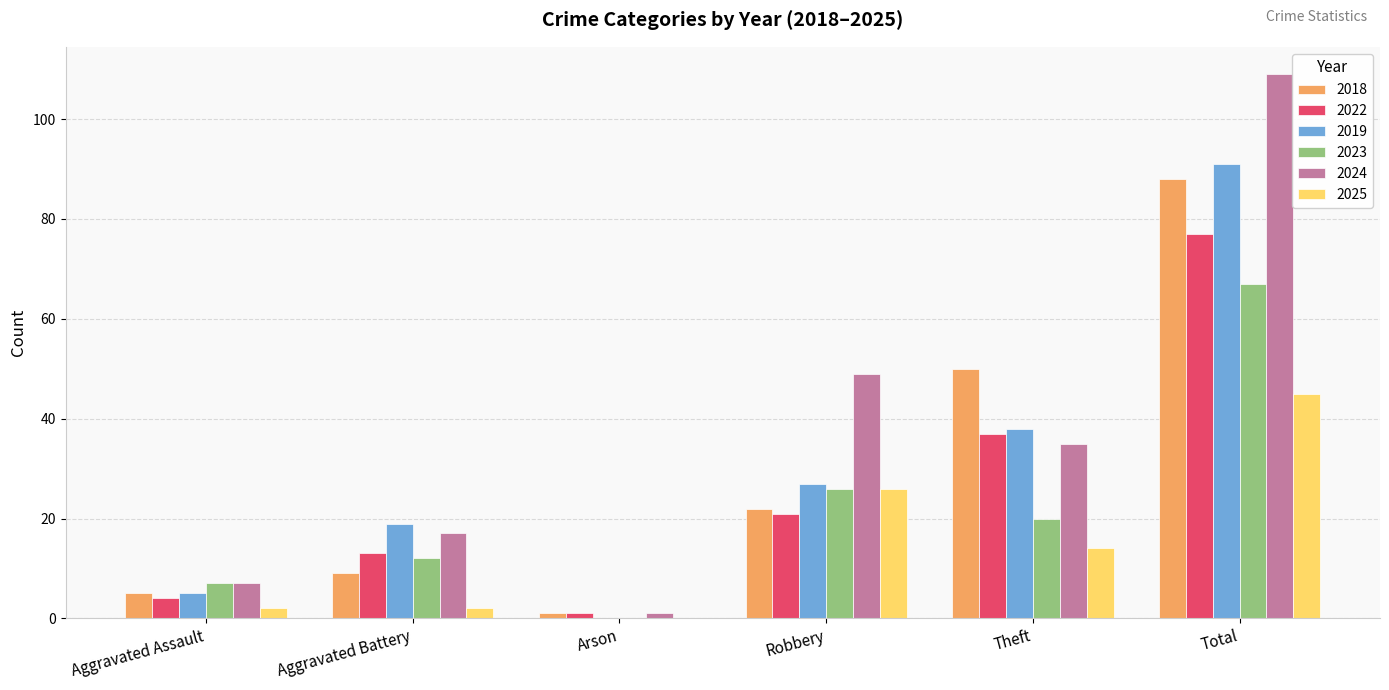

Where is 2023 nearest to the value 33?

Robbery